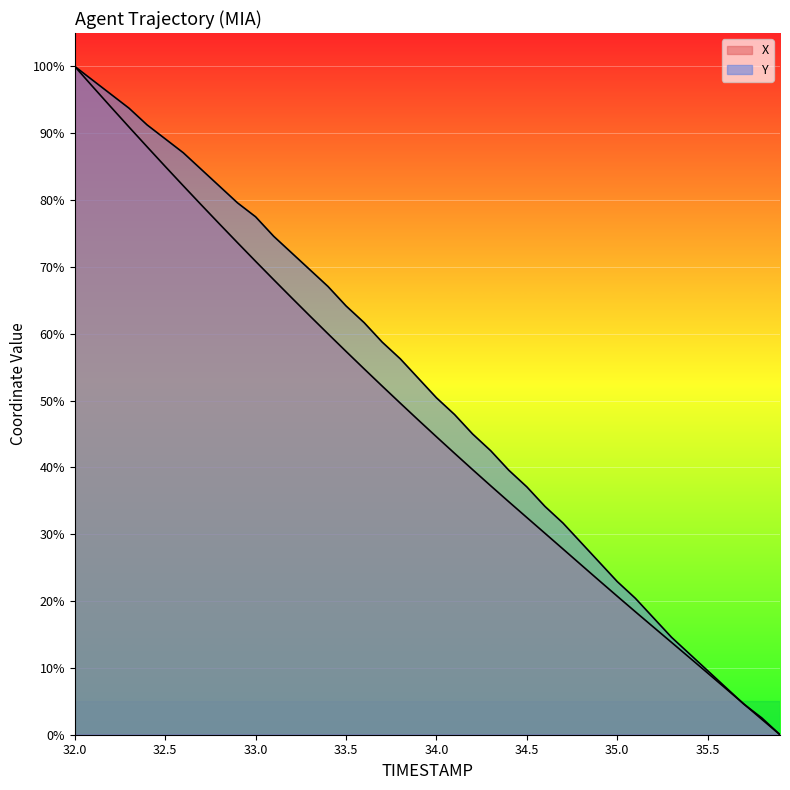

At which category is the sum across all series the highest?

32.0